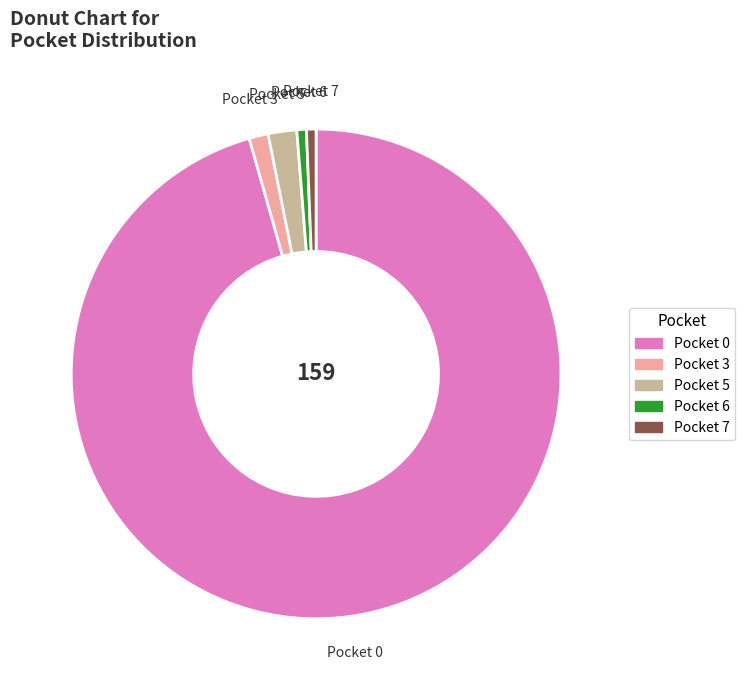

Which slice is the largest?

Pocket 0